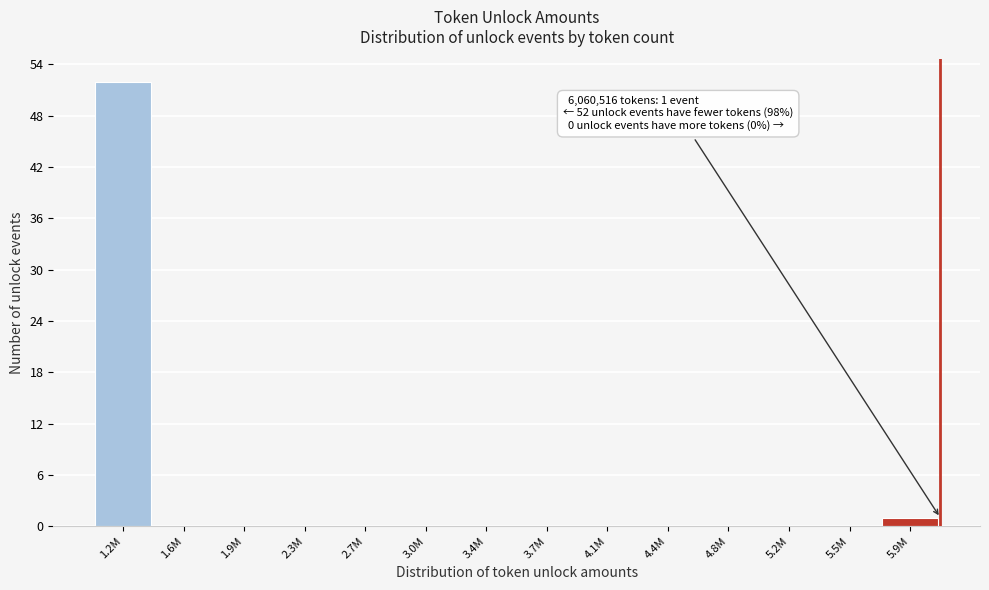

Reading right to left, transcribe all the data shown in this chart.

5.9M=1	5.5M=0	5.2M=0	4.8M=0	4.4M=0	4.1M=0	3.7M=0	3.4M=0	3.0M=0	2.7M=0	2.3M=0	1.9M=0	1.6M=0	1.2M=52